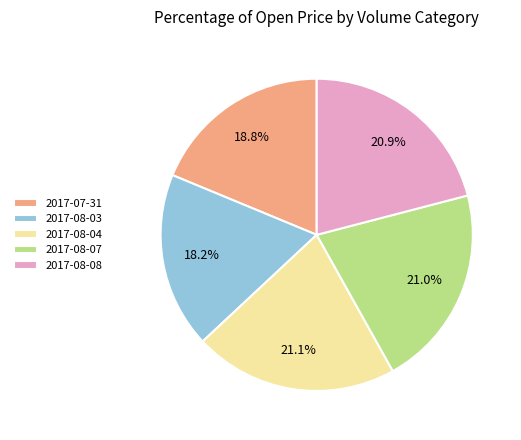

Is there a majority slice in this chart?

No